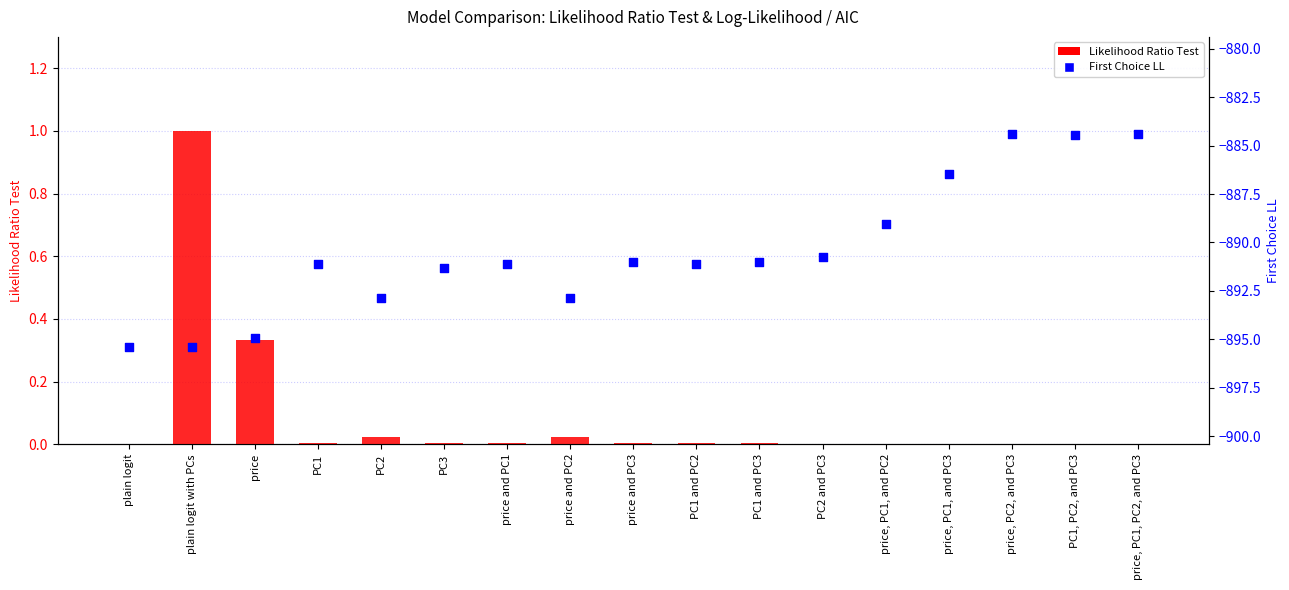

Which series reaches the maximum Y coordinate?

Likelihood Ratio Test